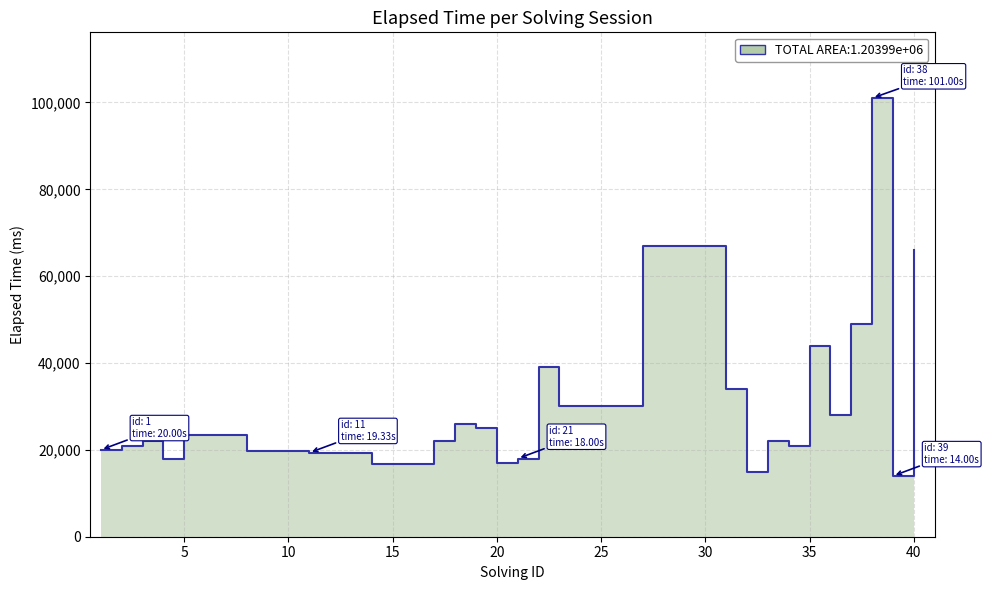

List the labels in order of value, smallest first.

39, 32, 14, 15, 16, 20, 4, 21, 11, 12, 13, 8, 9, 10, 1, 2, 34, 3, 17, 33, 5, 6, 7, 19, 18, 36, 23, 24, 25, 26, 31, 22, 35, 37, 40, 27, 28, 29, 30, 38